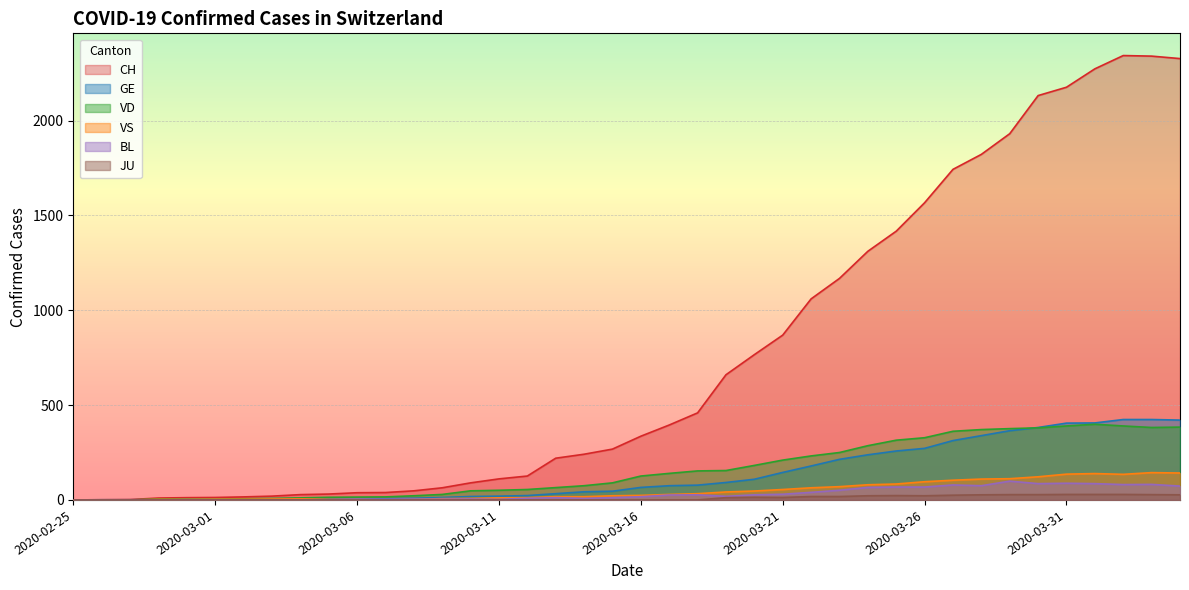

At which label is JU closest to 14?

2020-03-20